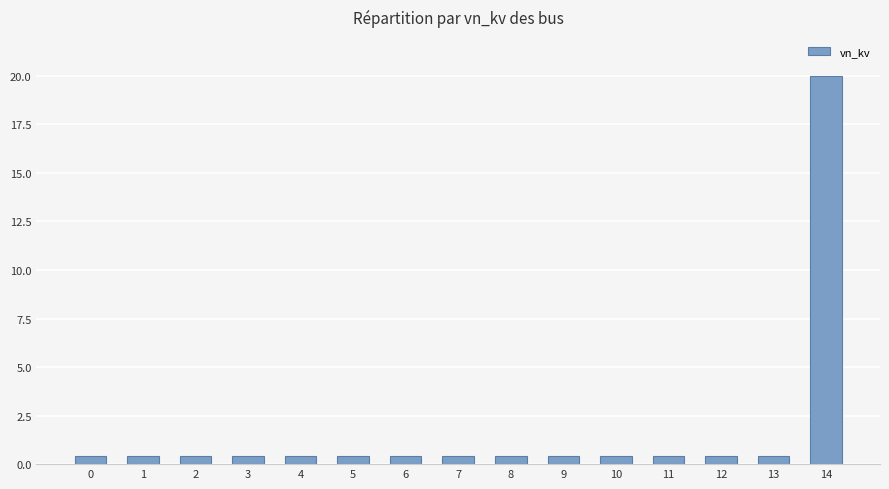

The value at 0 is 0.4. True or false?

True